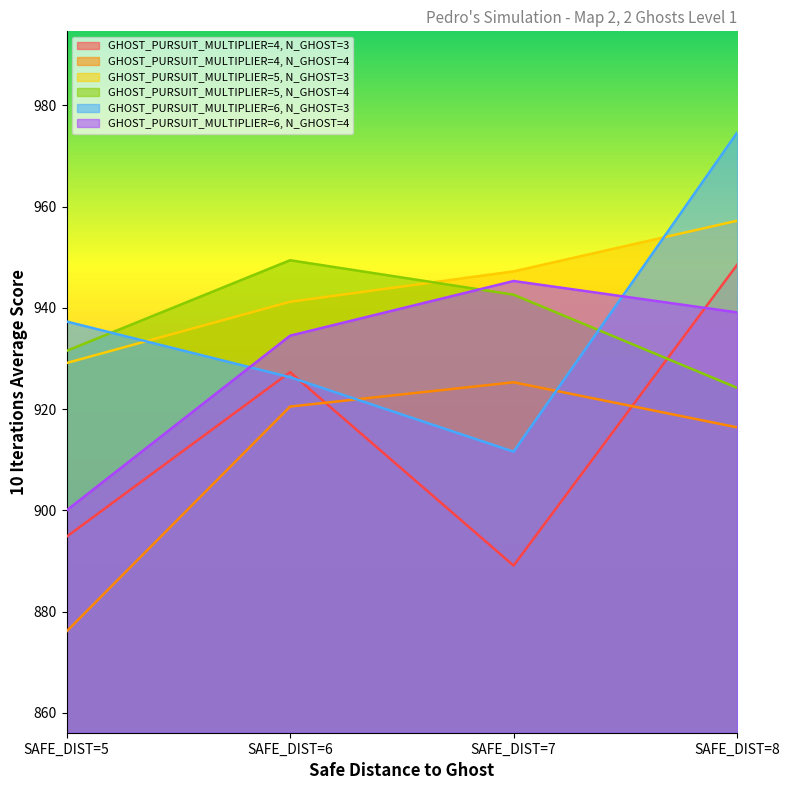

What is the greatest value displayed?

974.6